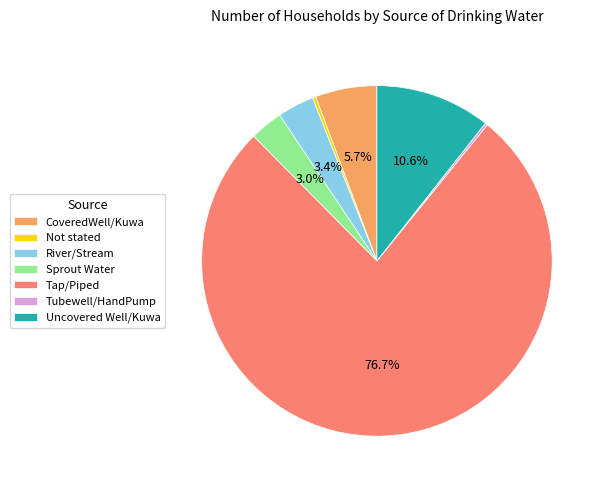

Do Tap/Piped and CoveredWell/Kuwa together represent more than half of the pie?

Yes